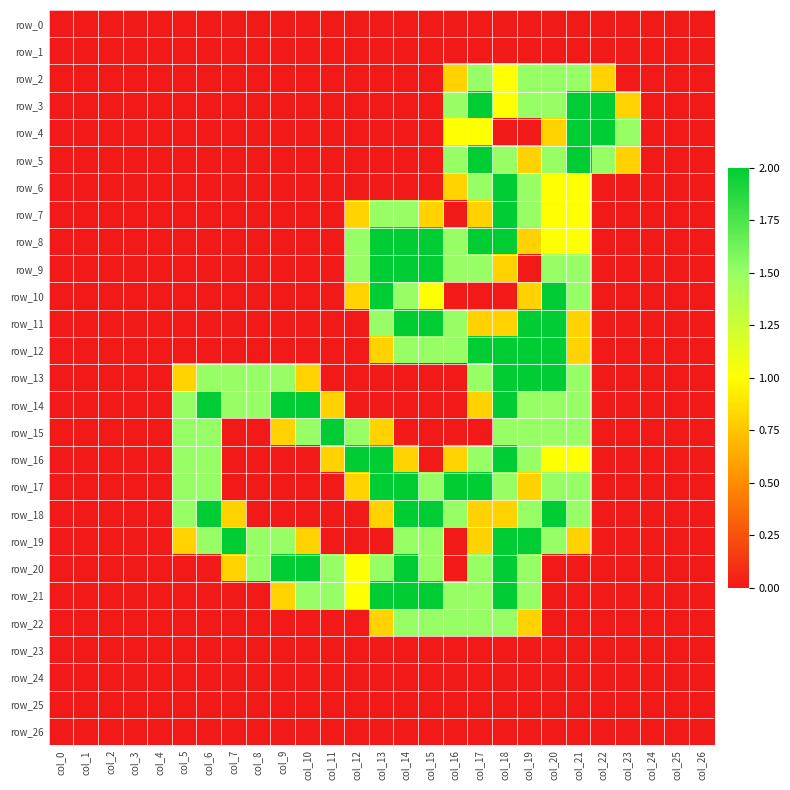

What is the maximum value for row_17?

2.0